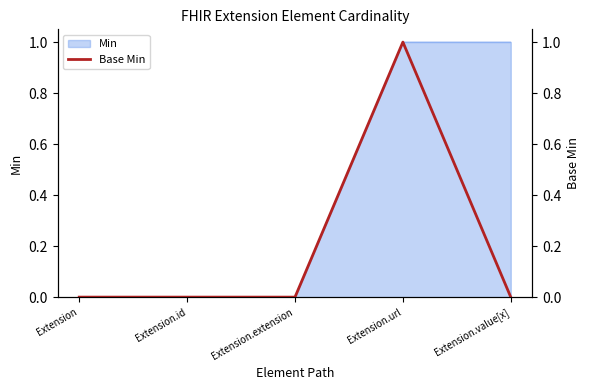

Does the chart have visible grid lines?

No